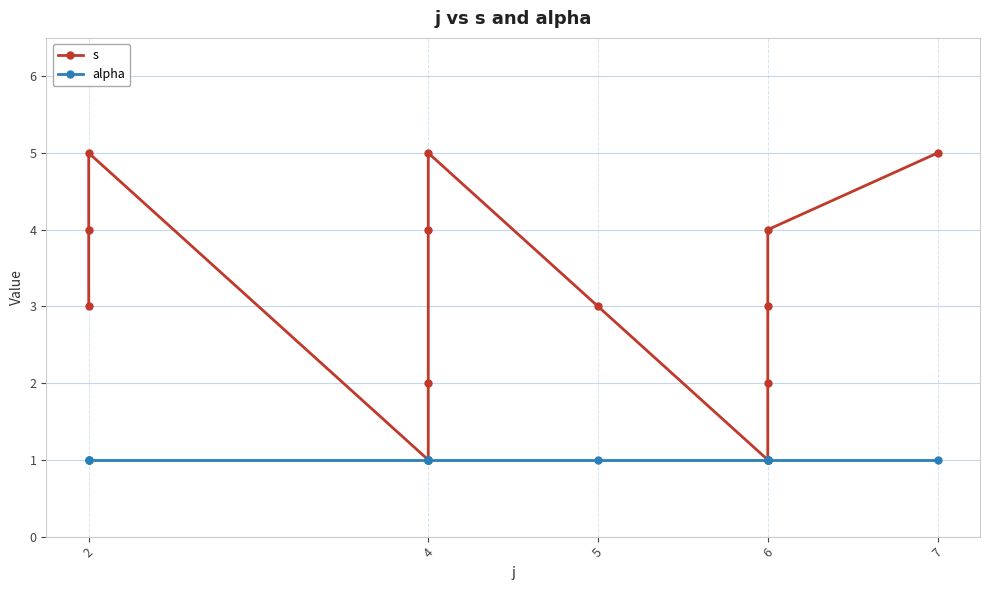

Which series has the largest range (max minus min)?

s